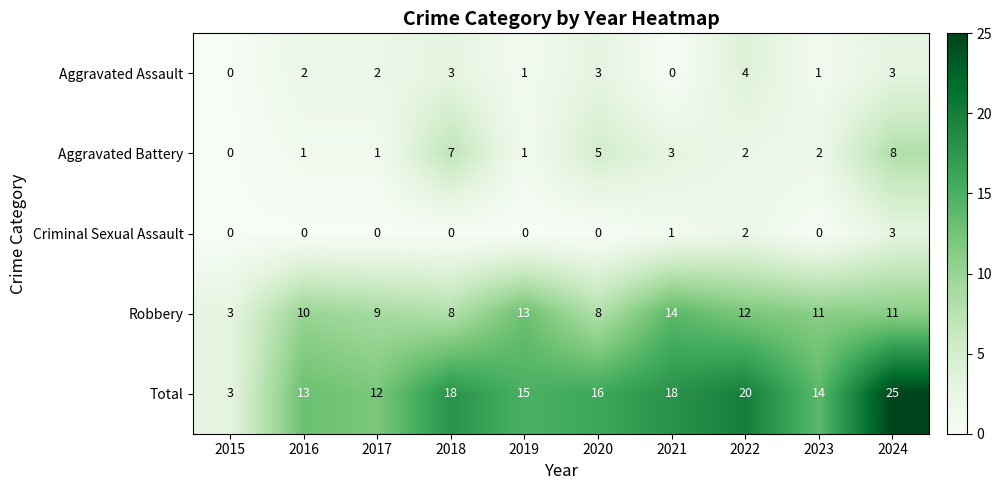

Is it true that Aggravated Battery equals 1 at 2017?

True